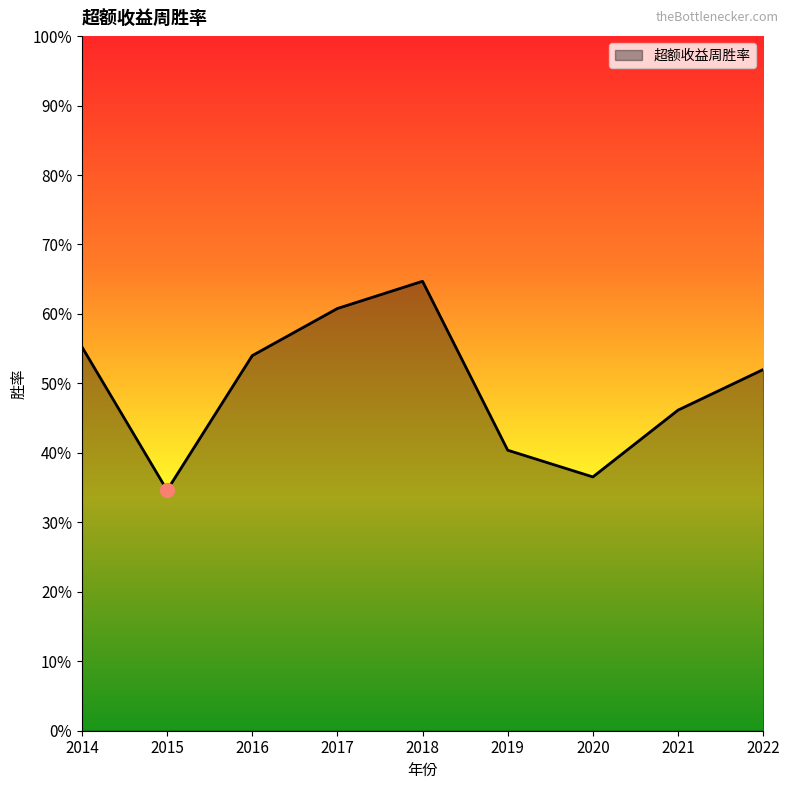

Rank the categories by value from lowest to highest.

2015, 2020, 2019, 2021, 2022, 2016, 2014, 2017, 2018